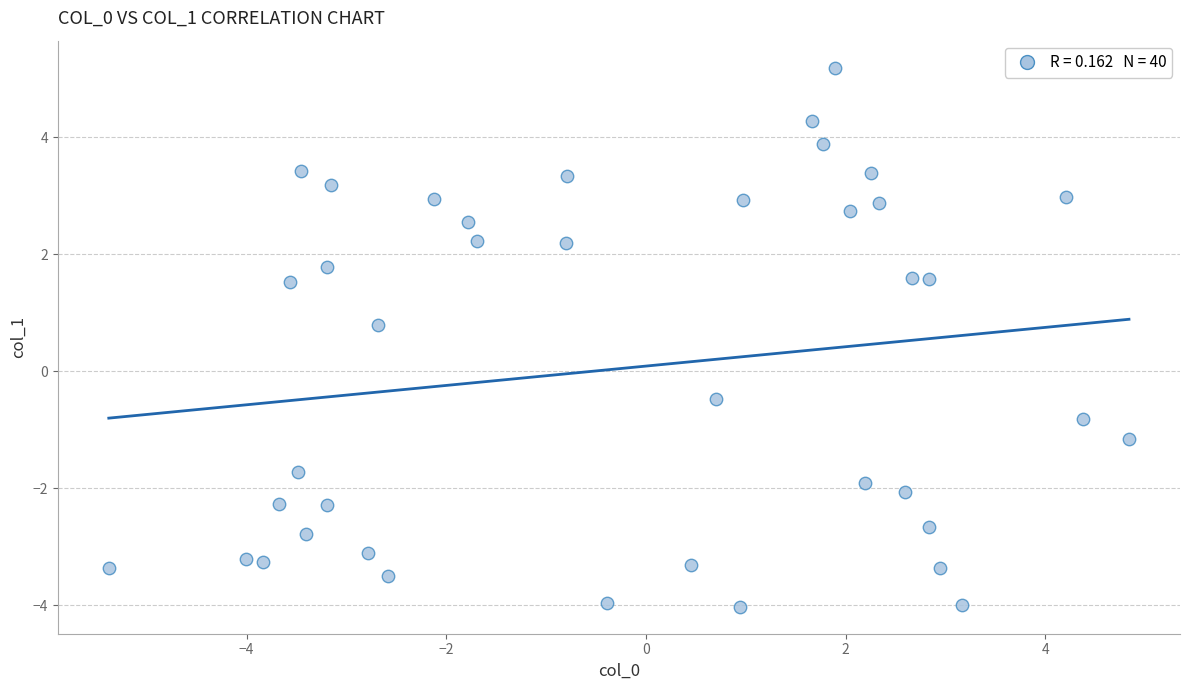

What is the range of Y values (max minus min)?

9.2